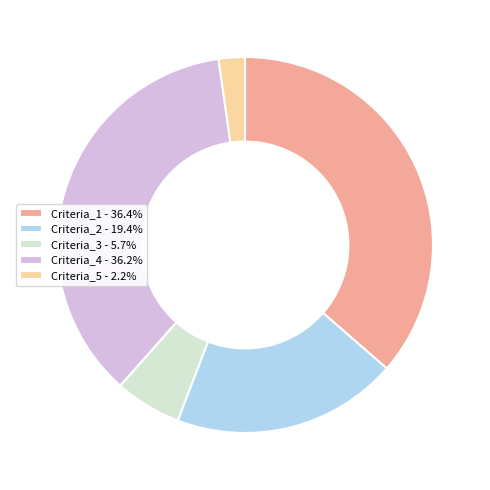

Is the sum of Criteria_1 - 36.4% and Criteria_3 - 5.7% greater than half?

No